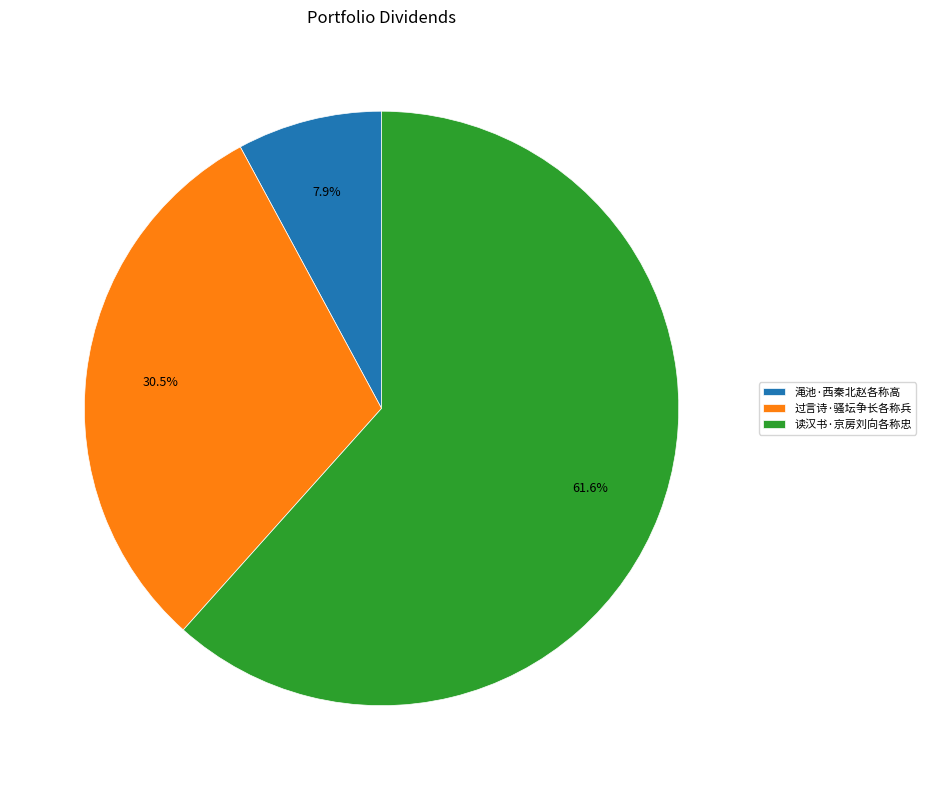

Is there a majority slice in this chart?

Yes